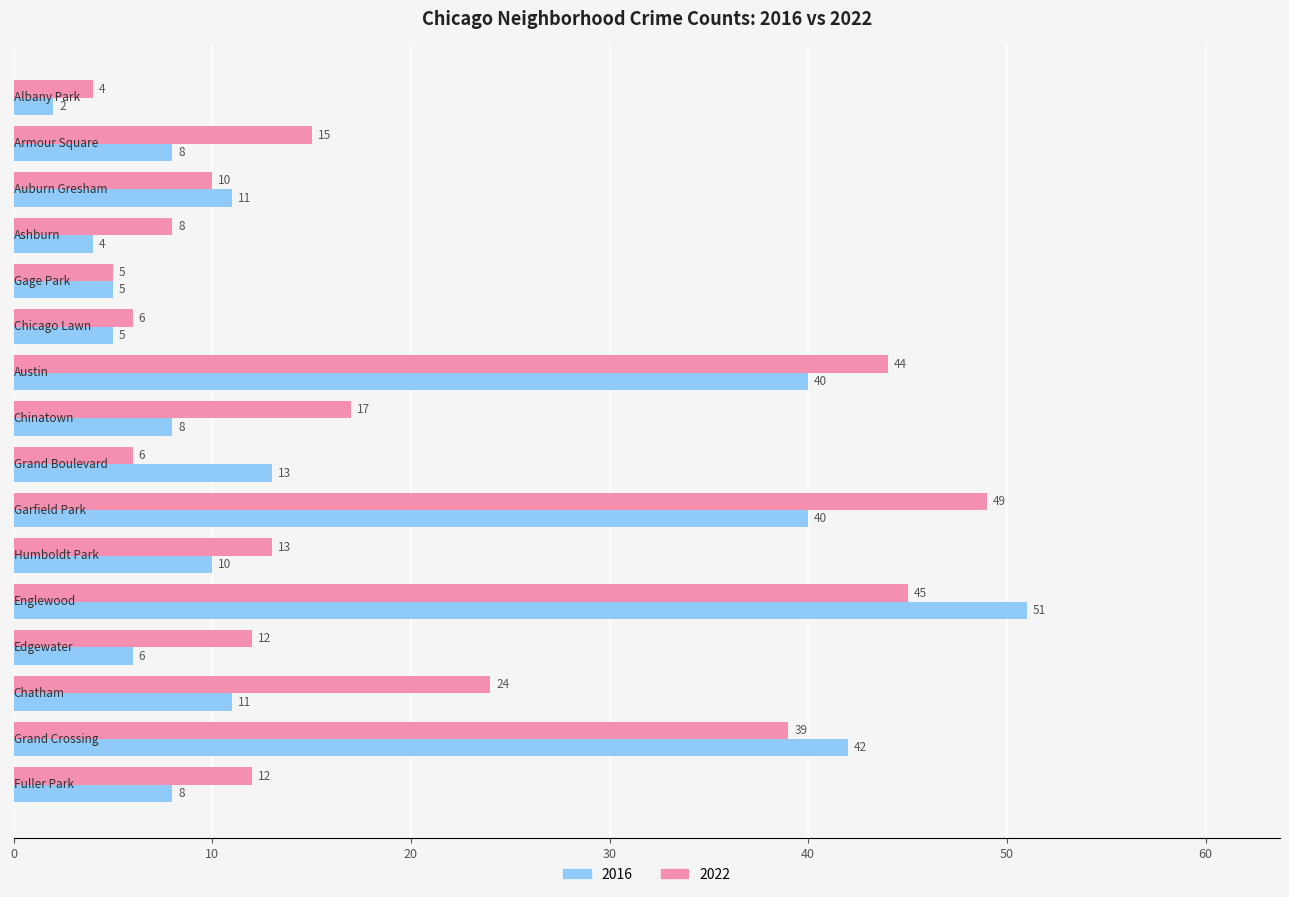

List the series in order of their peak value, highest first.

2016, 2022